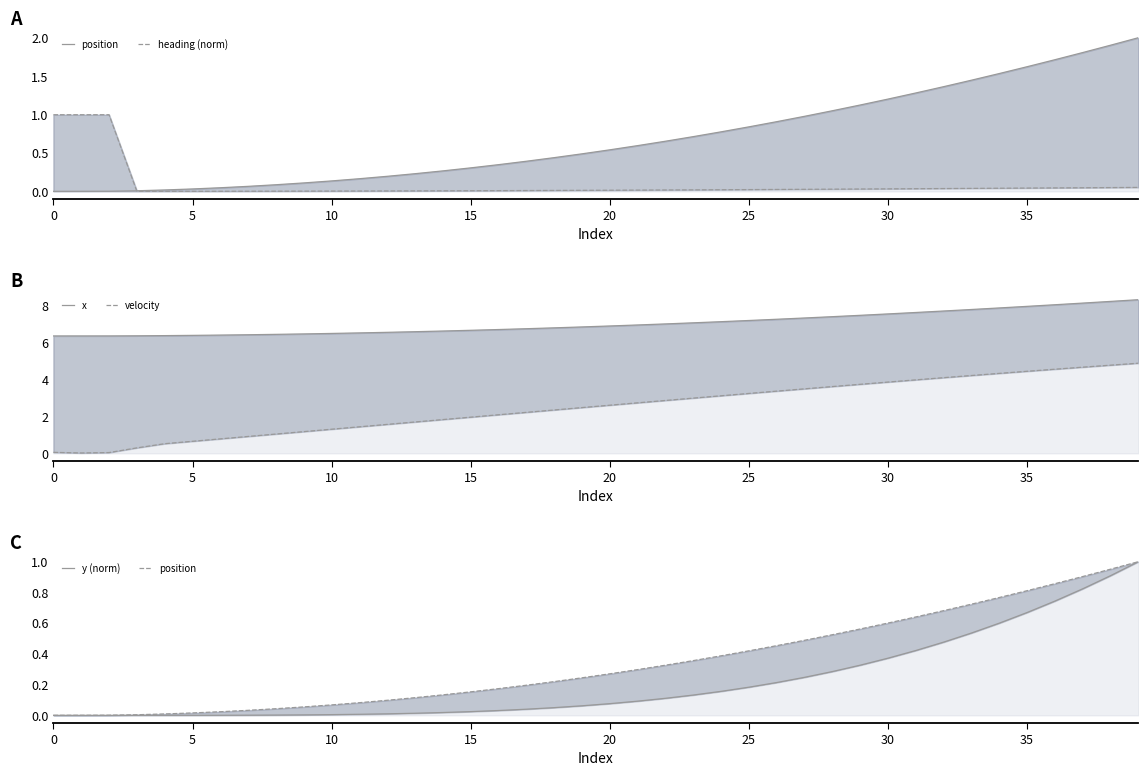

List the series in order of their peak value, lowest first.

heading (norm), position, y (norm), velocity, x